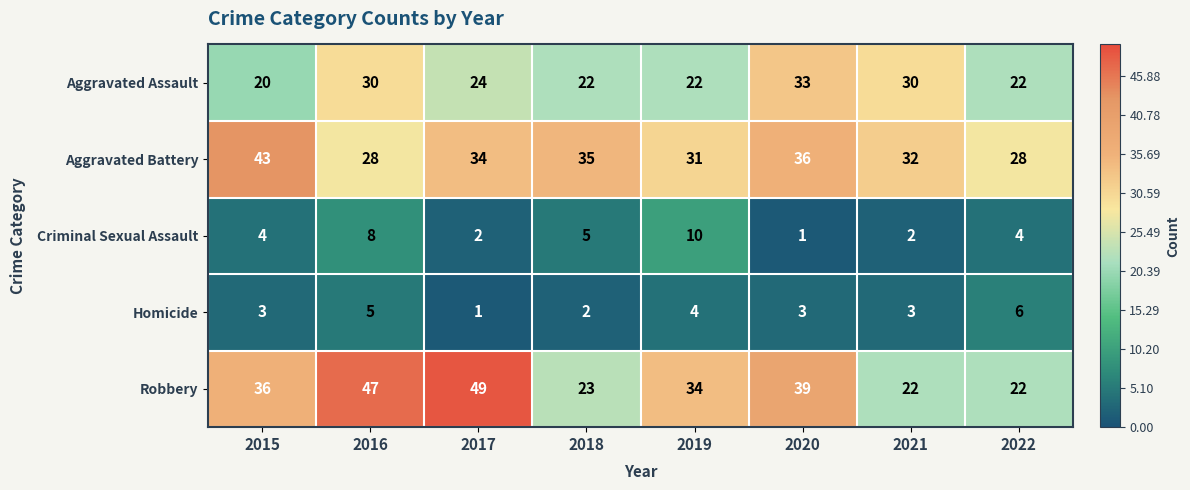

At how many categories does at least one series exceed 17?

8